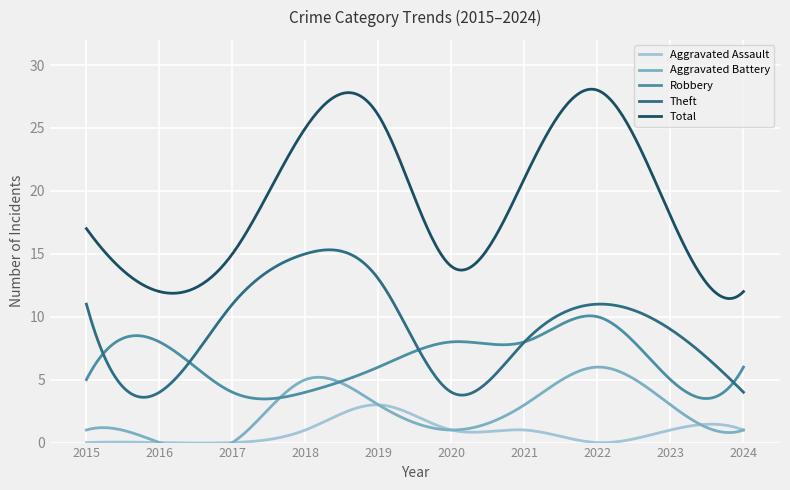

What is the maximum value for Total?

28.1